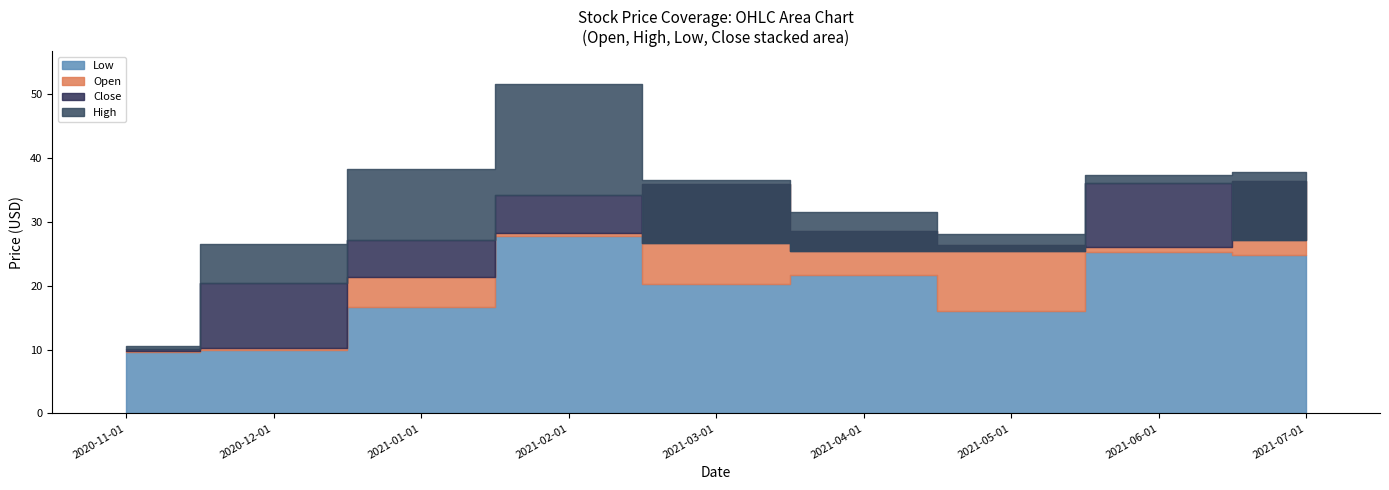

Is the value of Low at 2021-05-01 greater than the value of High at 2021-04-01?

No